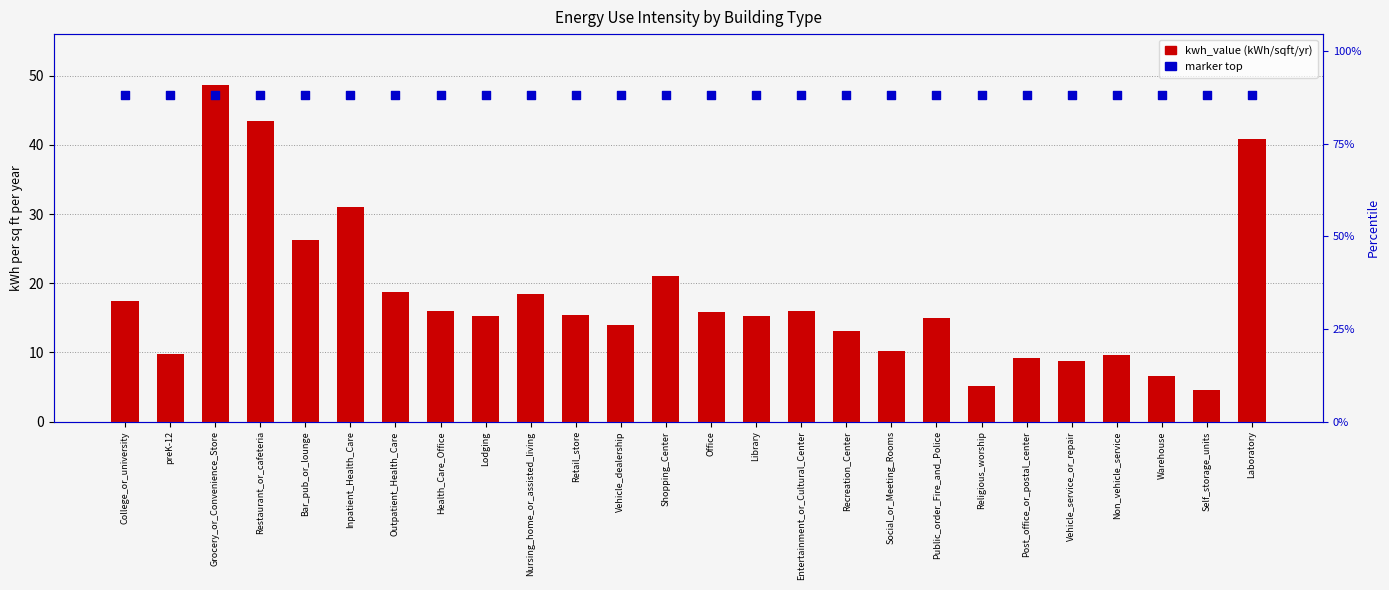

Is the value of kwh_value at Health_Care_Office greater than the value of marker_top at Grocery_or_Convenience_Store?

No